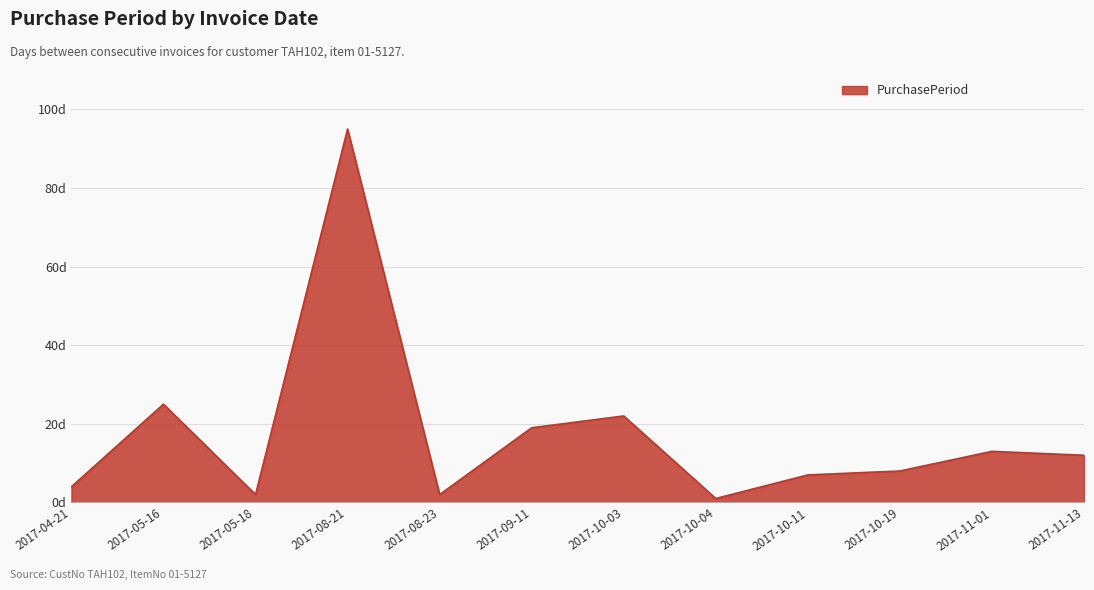

Does the chart display data point markers on the line(s)?

No